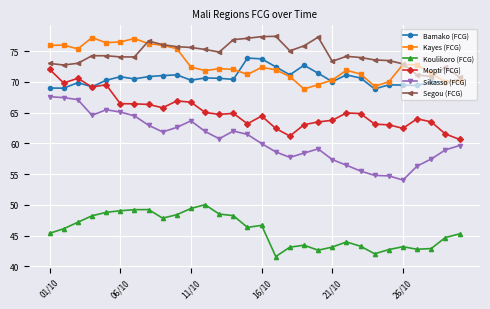

True or false: Kayes (FCG) and Koulikoro (FCG) cross at least once.

False